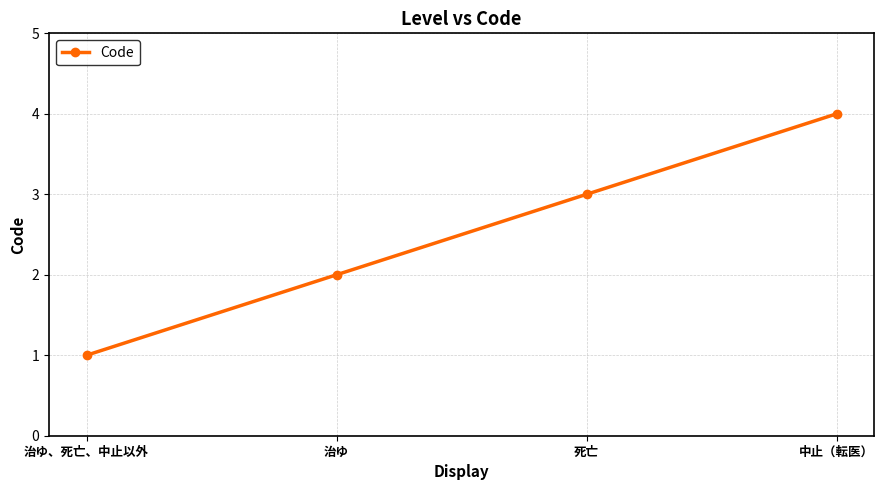

Between 中止（転医） and 死亡, which is larger?

中止（転医）